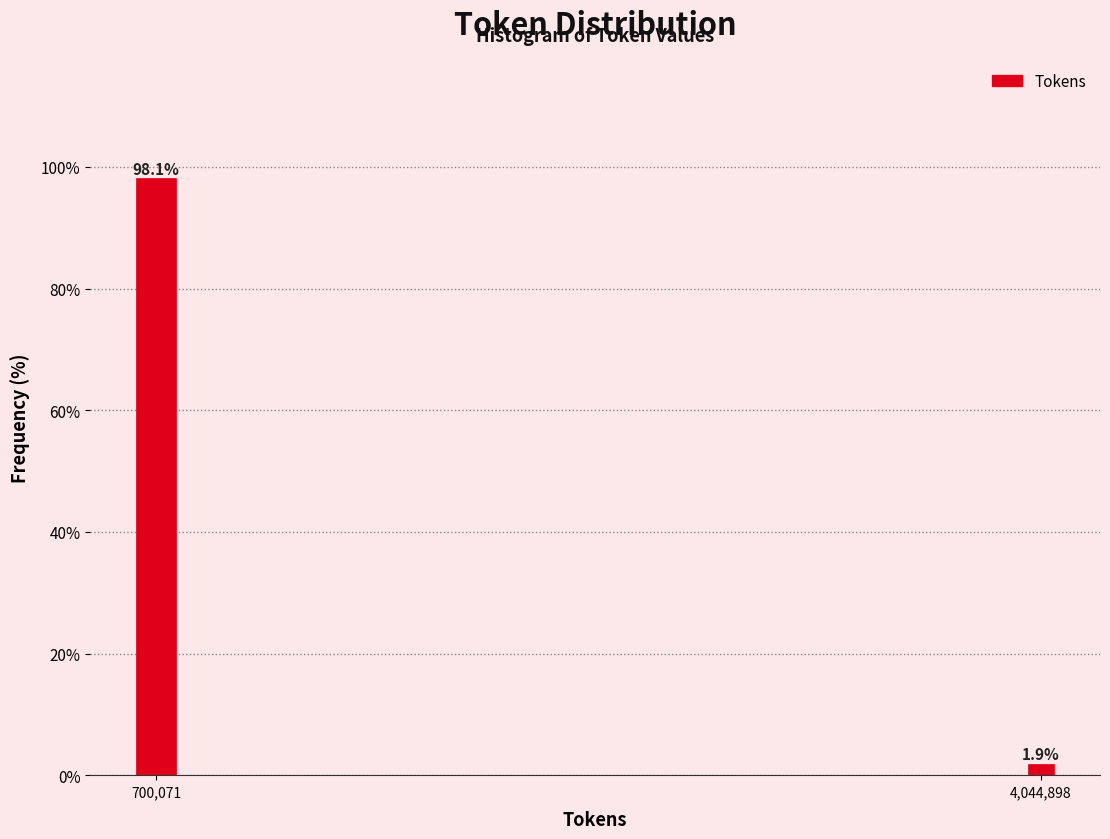

Reading left to right, transcribe all the data shown in this chart.

700,071=98.1	4,044,898=1.9